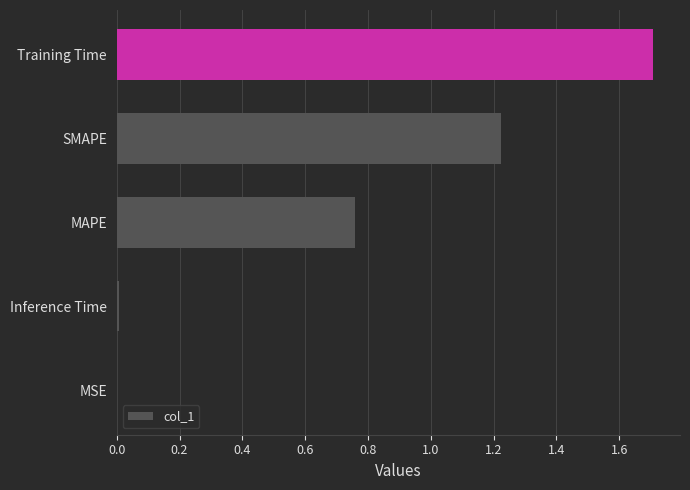

How many distinct data groups are displayed?

1